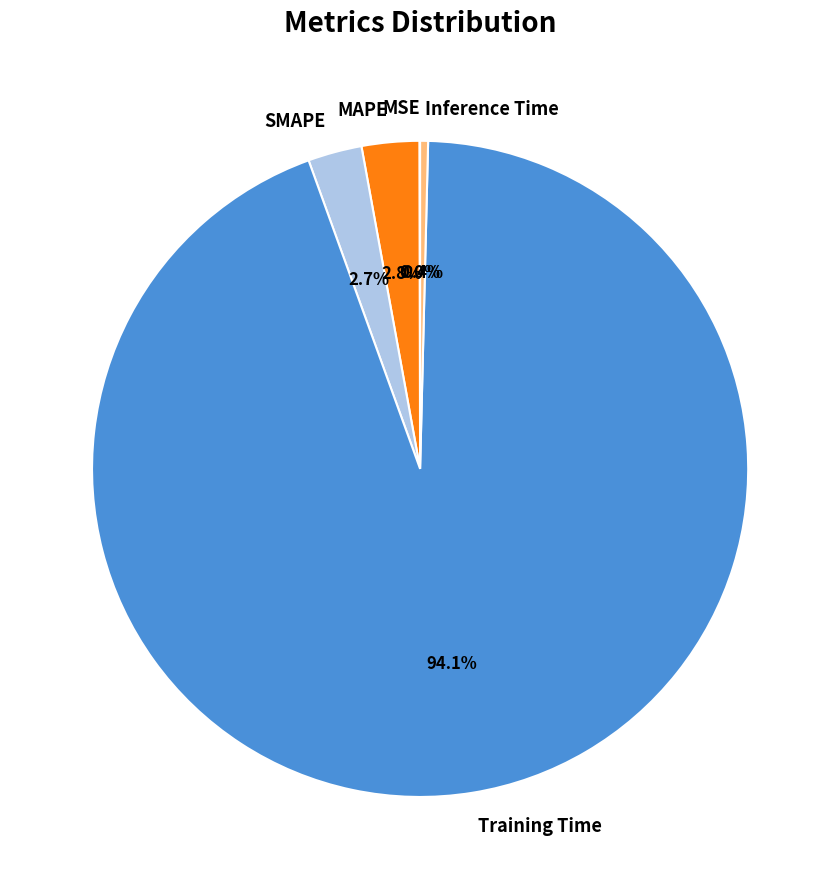

To the nearest percent, what portion does SMAPE represent?

3%